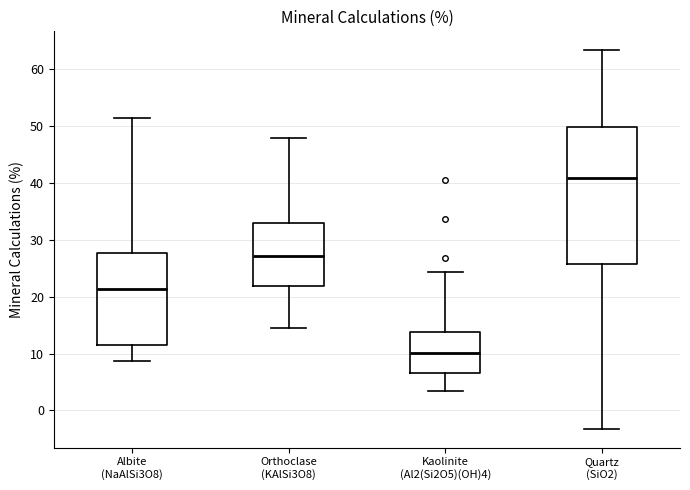

Where does the upper whisker of the box for Orthoclase (KAlSi3O8) end on the y-axis? The values are not printed on the chart, so give them approximately, as read against the axis.

48